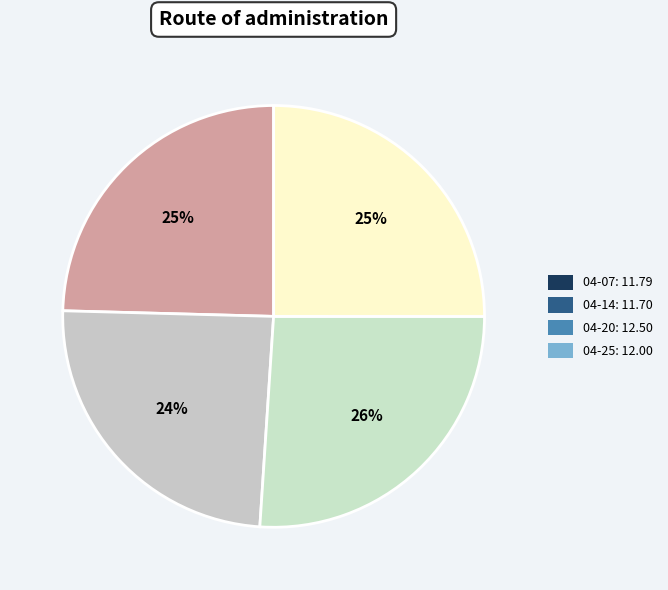

How many segments does this pie chart have?

4